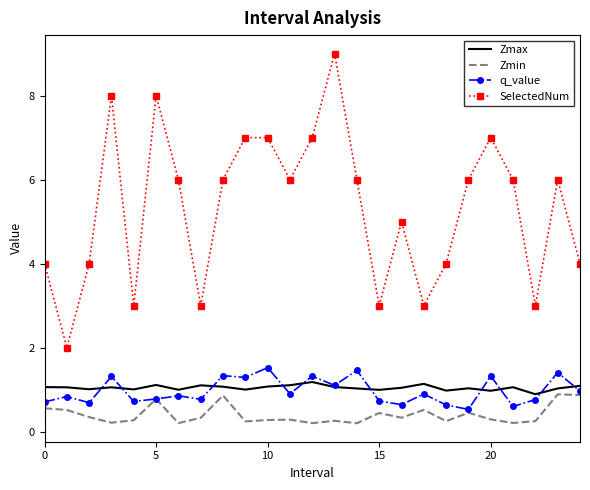

True or false: SelectedNum and Zmin cross at least once.

False